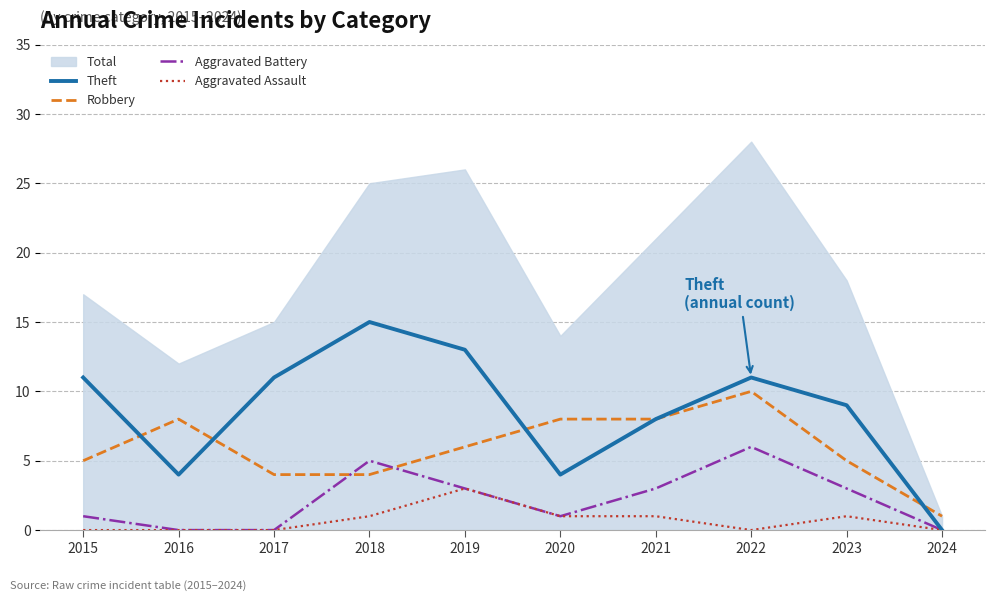

List the series in order of their overall mean, lowest first.

Aggravated Assault, Aggravated Battery, Robbery, Theft